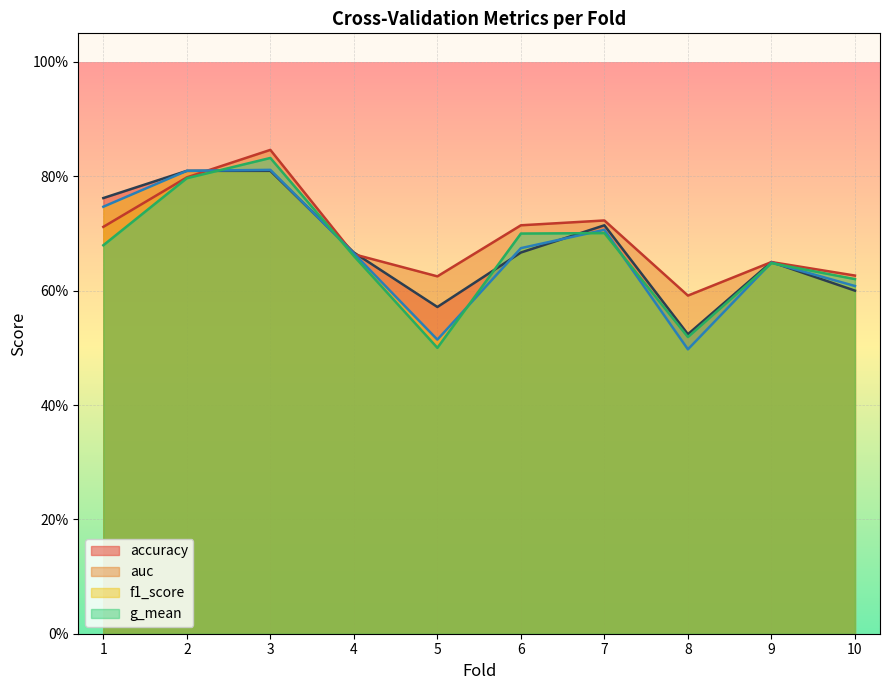

Which series has the largest total across all categories?

auc